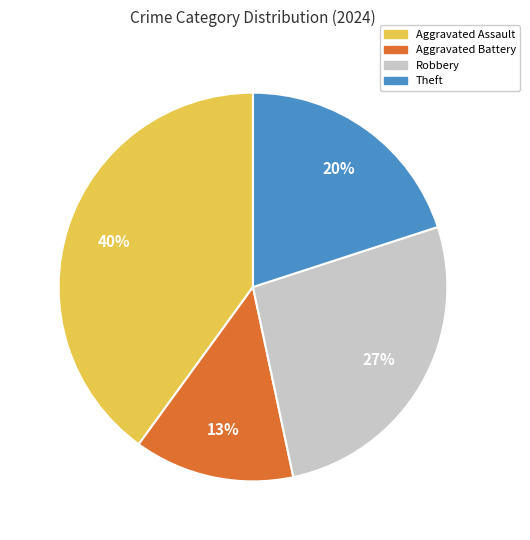

To the nearest percent, what is the difference between the largest and smallest slice percentages?

27%